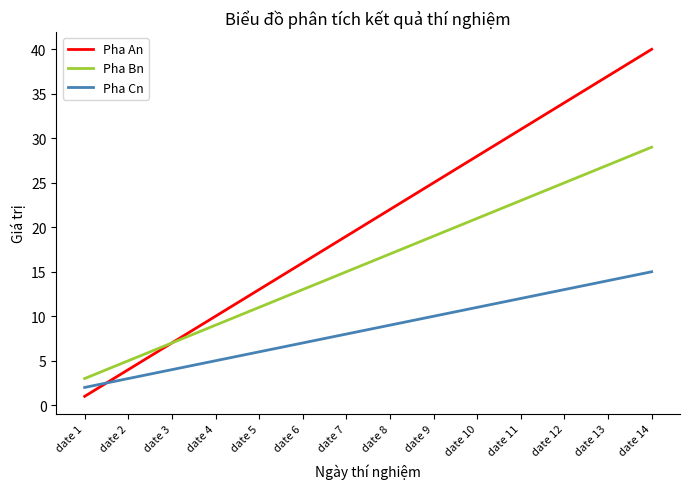

Which series has the largest total across all categories?

Pha An